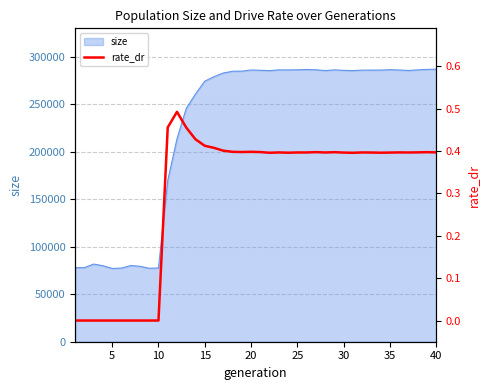

What is the lowest value of the size series?

77154